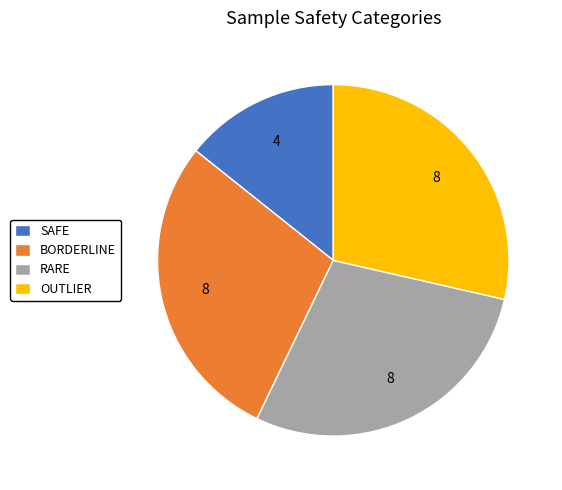

Is it true that OUTLIER is 17% of the pie?

False